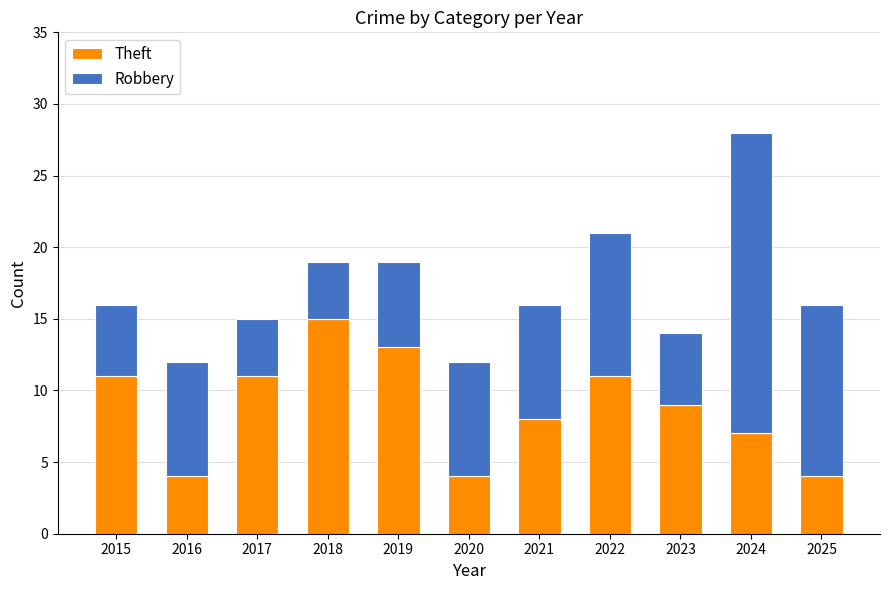

What is the difference between the maximum and minimum values in the Theft series?

11